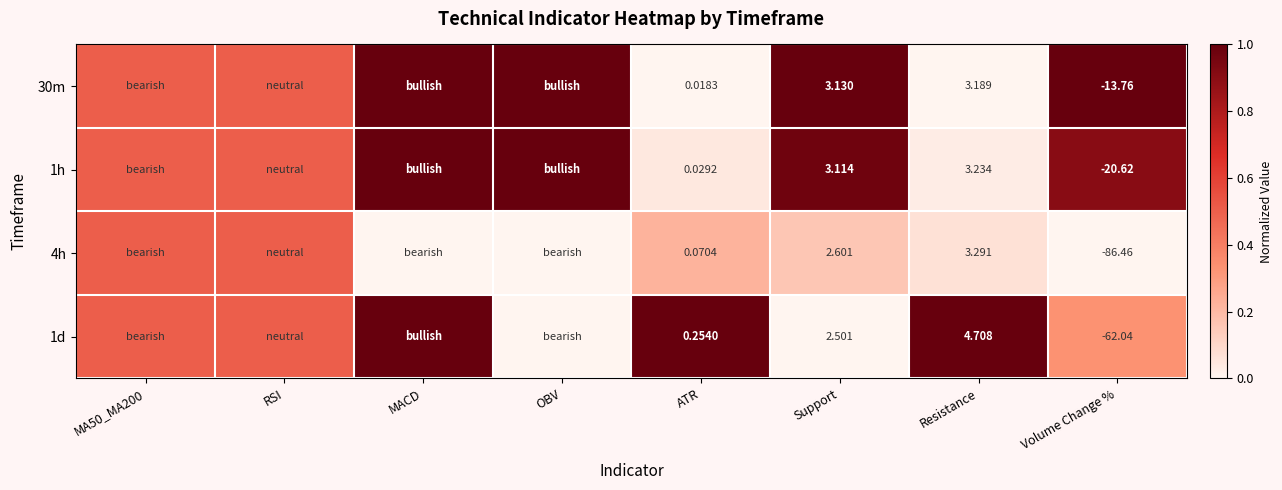

Which has a higher value, OBV or Resistance?

OBV